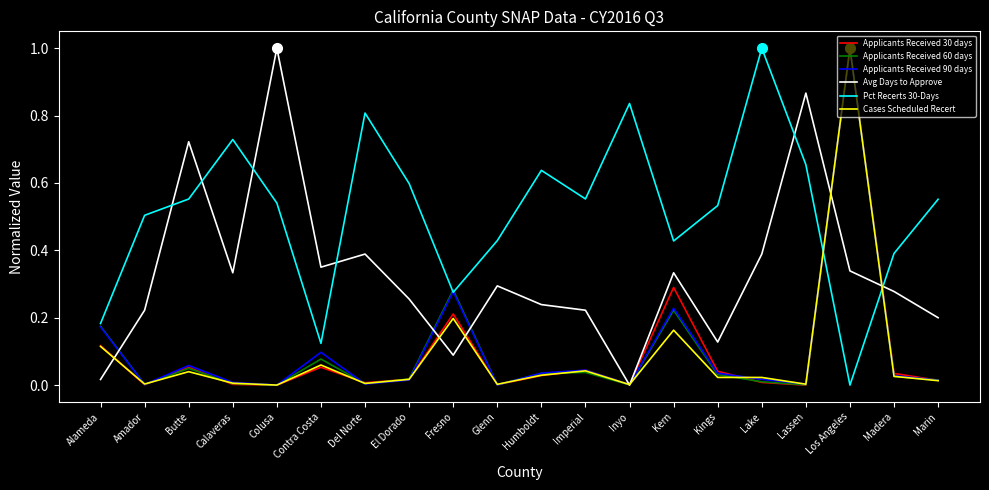

Which series has the largest total across all categories?

Pct Recerts 30-Days